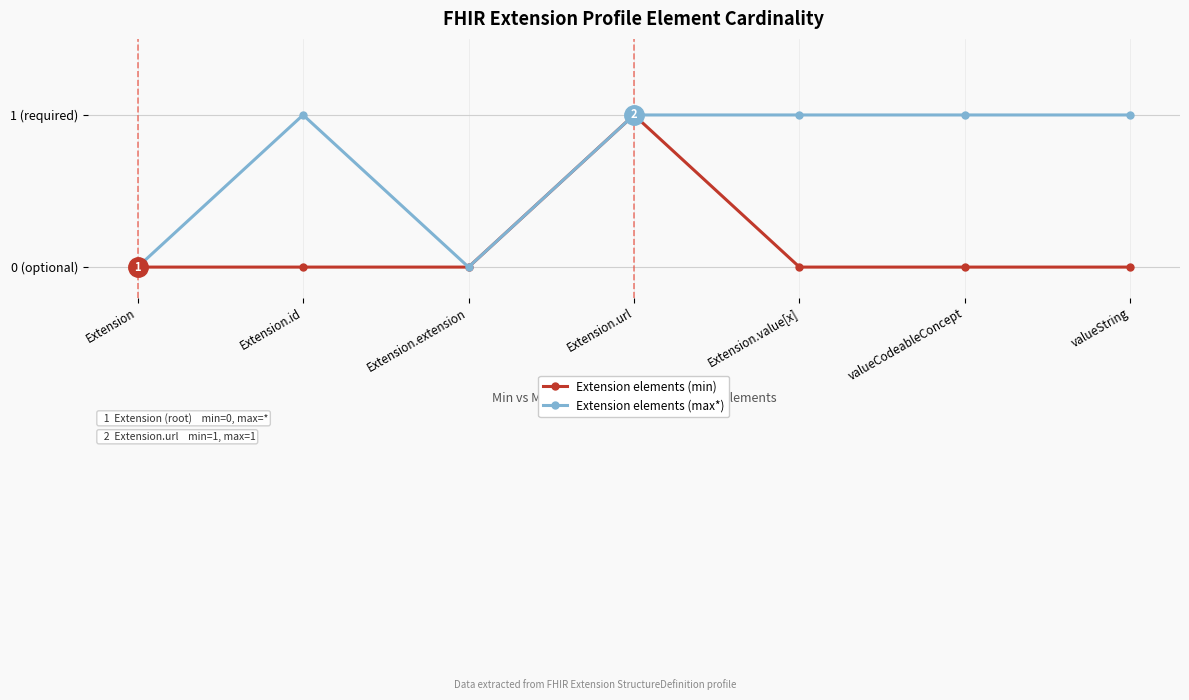

What is the total value across all series at Extension.value[x]?

1